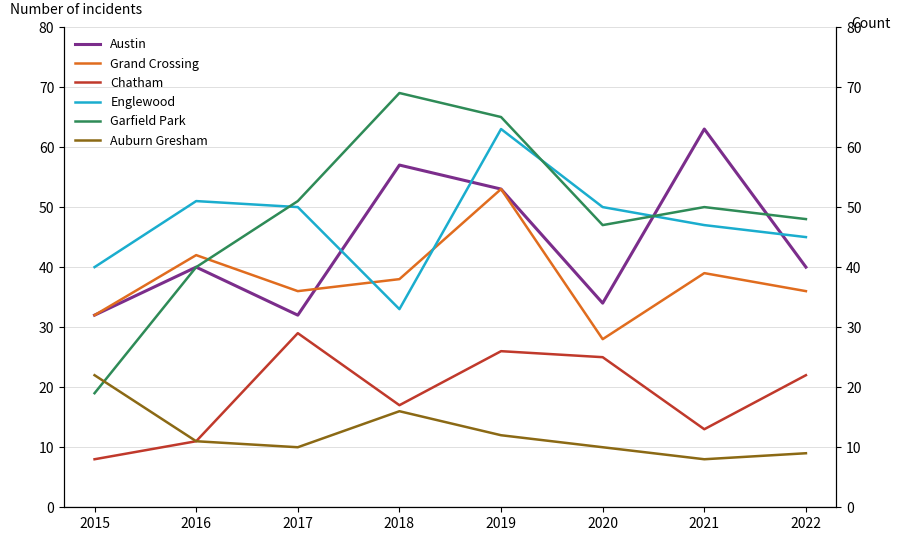

True or false: Chatham has more than 0 points higher than both neighbors.

True